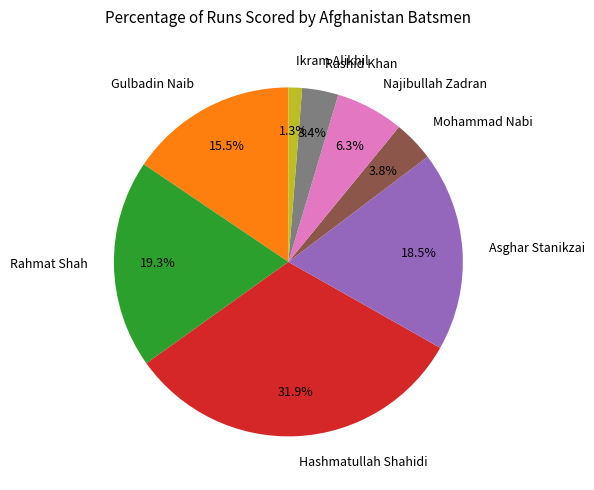

Which category has the biggest portion of the pie?

Hashmatullah Shahidi